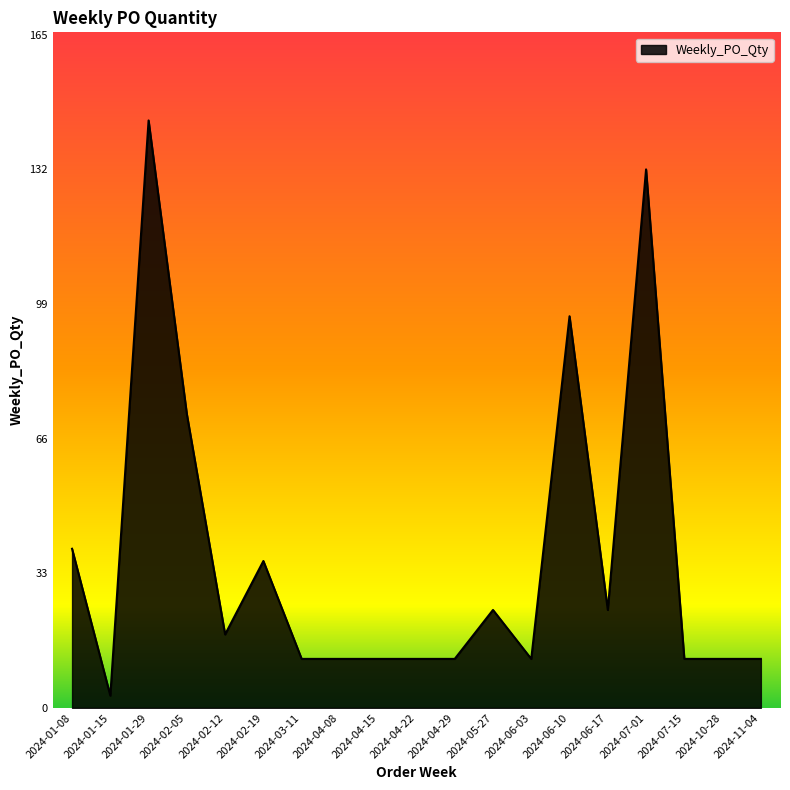

What is the ratio of the value at 2024-04-22 to the value at 2024-05-27?

0.5